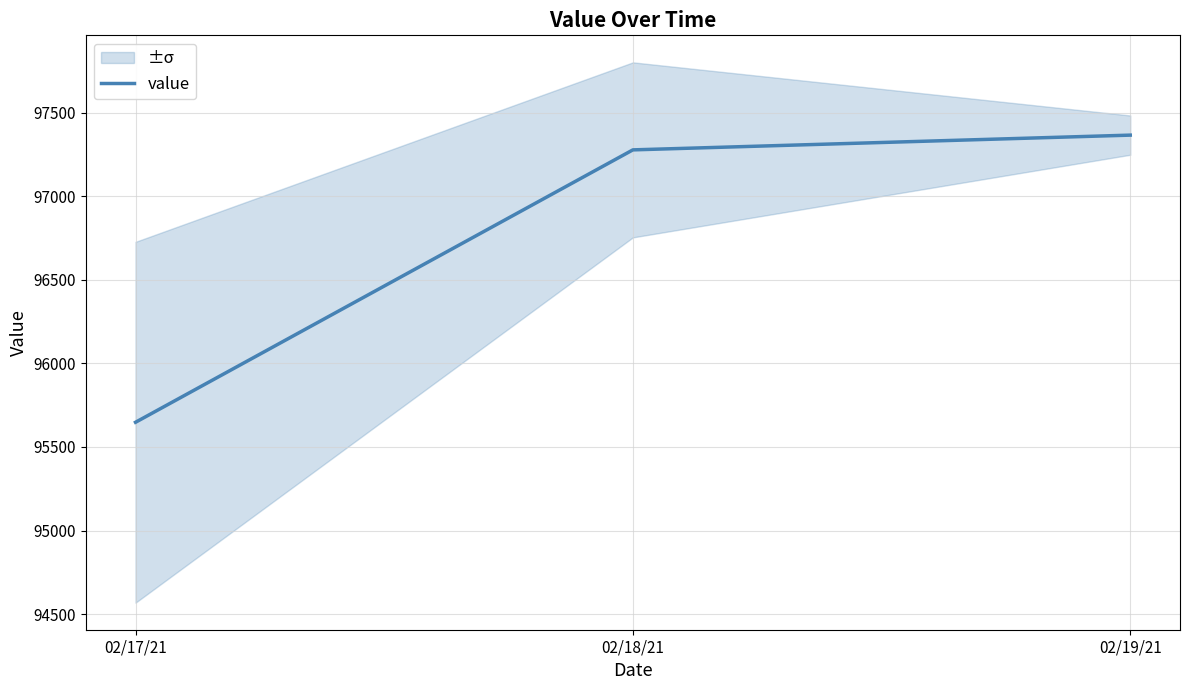

Where is the data nearest to the value 96506?

02/18/21